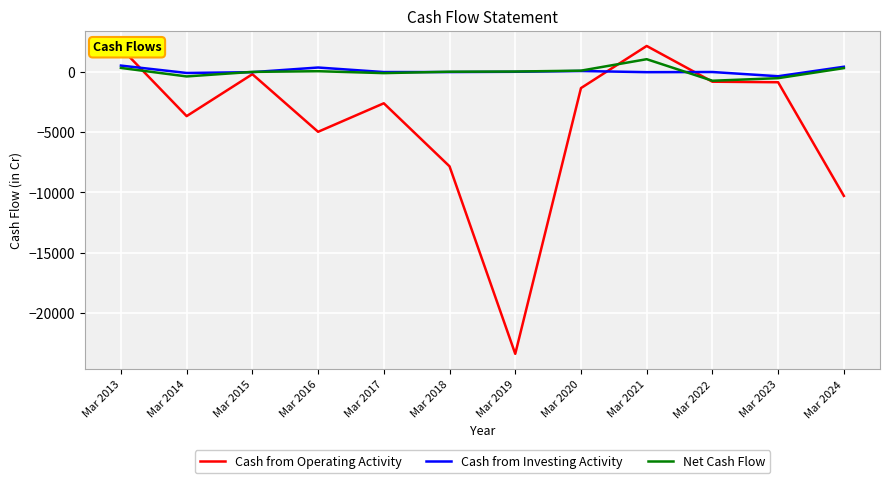

What are all the series names shown in the legend?

Cash from Operating Activity, Cash from Investing Activity, Net Cash Flow